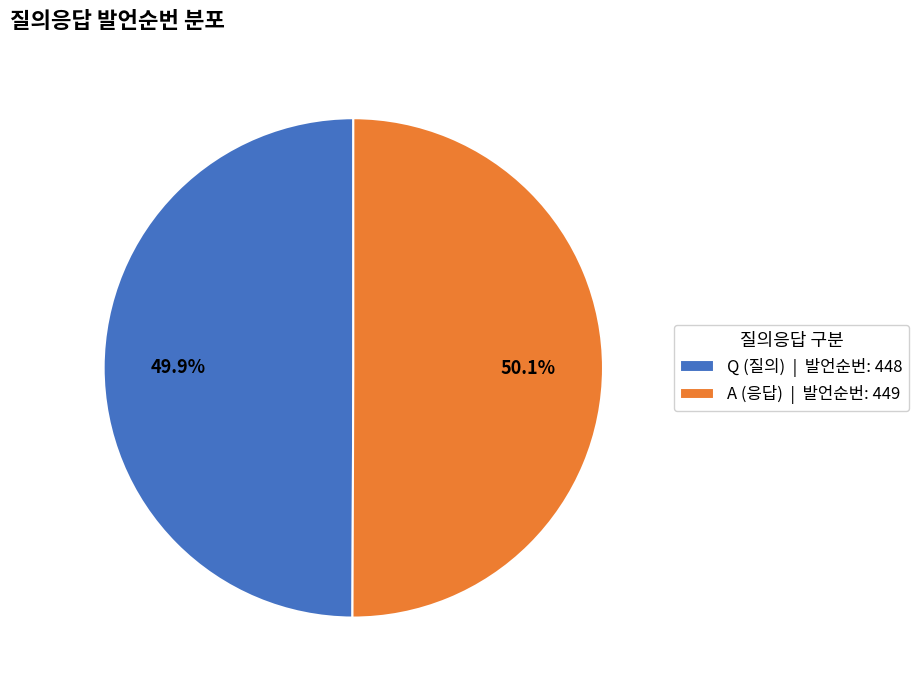

Does any single category account for the majority?

Yes